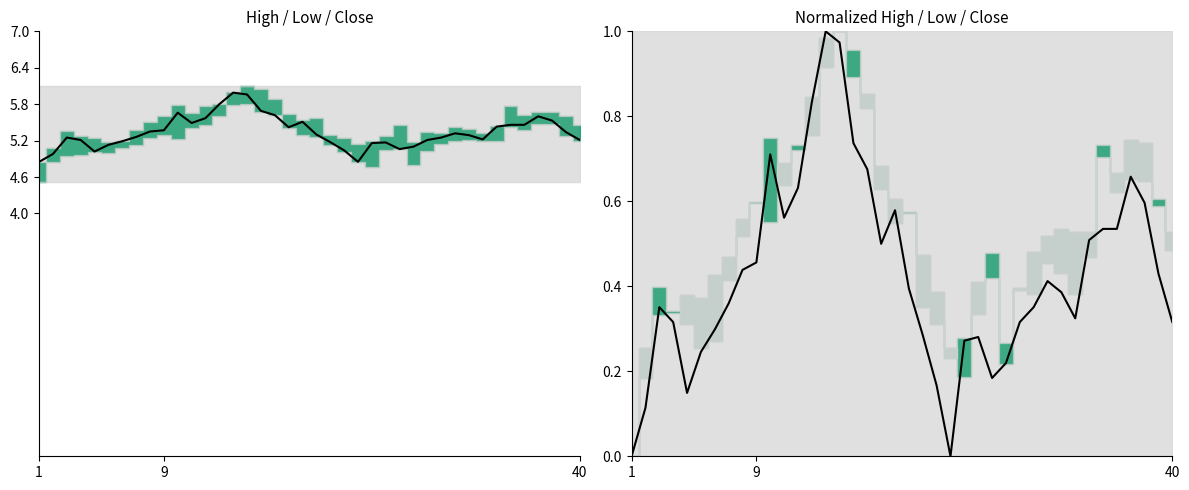

What is the average value?

0.4